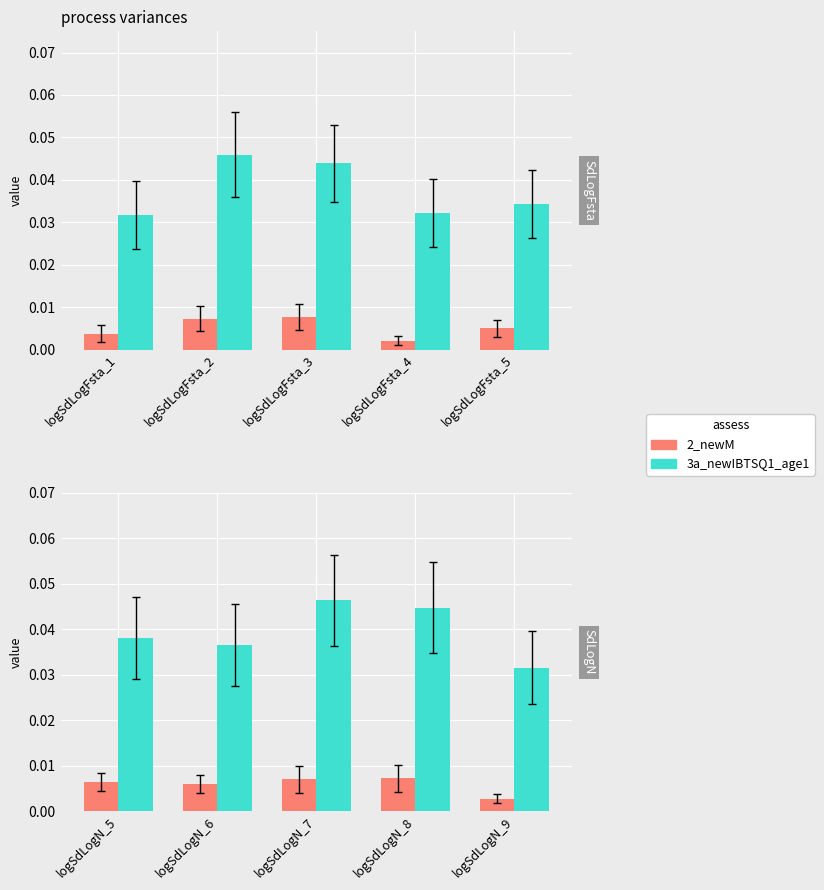

What is the total value across all series at logSdLogN_7?

0.1